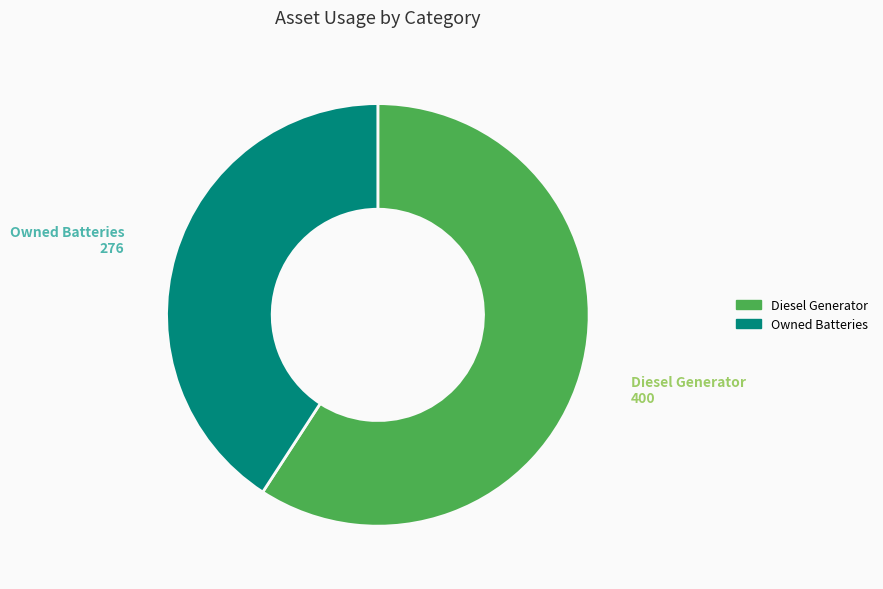

Is there a majority slice in this chart?

Yes